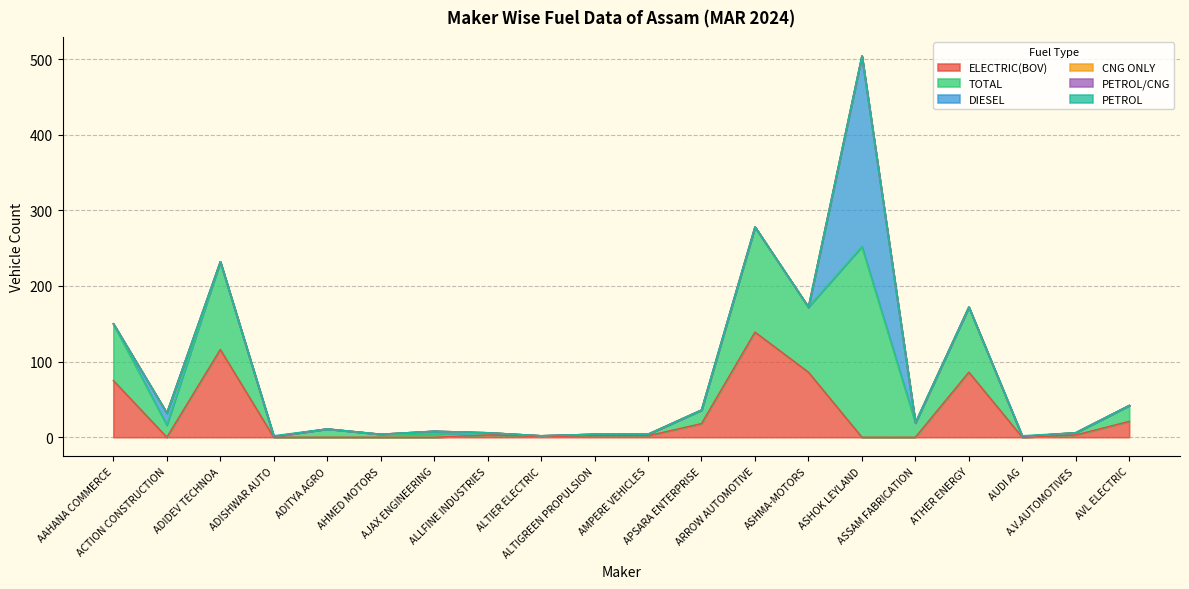

Is the value of TOTAL at AVL ELECTRIC greater than the value of DIESEL at AJAX ENGINEERING?

Yes